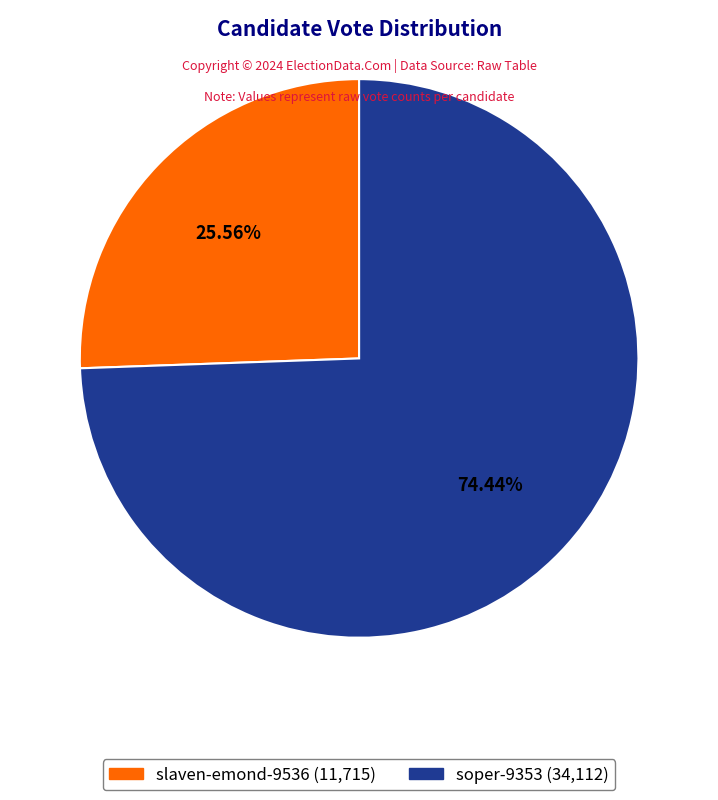

True or false: soper-9353 accounts for 74% of the total.

True